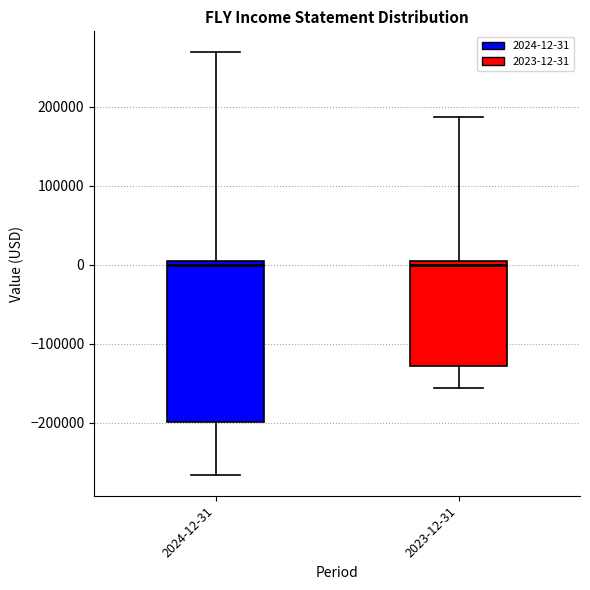

Reading left to right, transcribe this box plot: for each box, give where its median line is, the range the box spans, and where its two whiskers end, as read against the y-axis. The values are not printed on the chart, so give them approximately, as read against the axis.

2024-12-31: median 0 (just below the box's upper edge), box -200000 to 0, whiskers -270000 to 270000
2023-12-31: median 0 (just below the box's upper edge), box -130000 to 0, whiskers -160000 to 190000